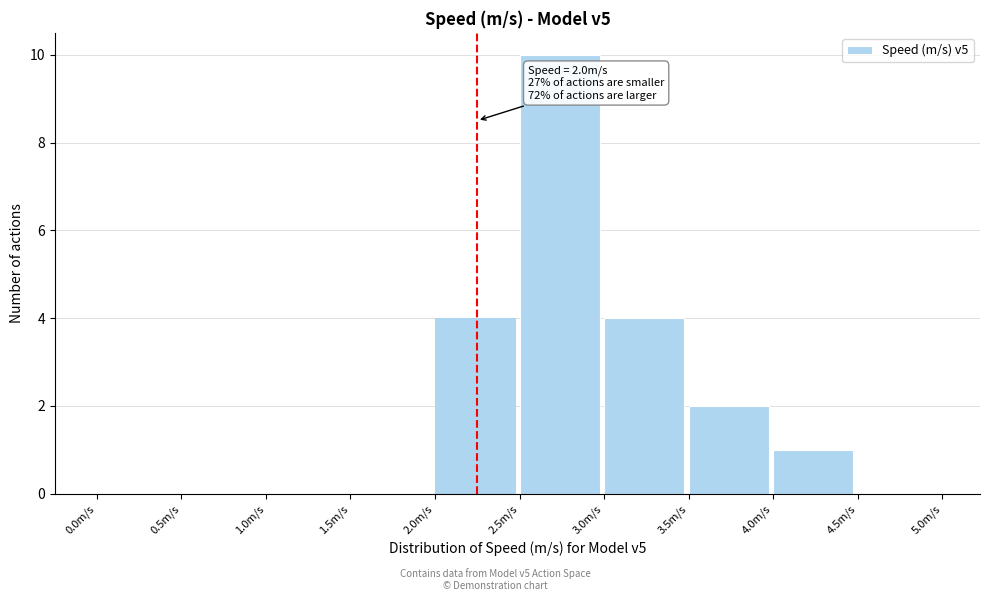

Over which range of the x-axis is the bar tallest?

2.5 to 3.0